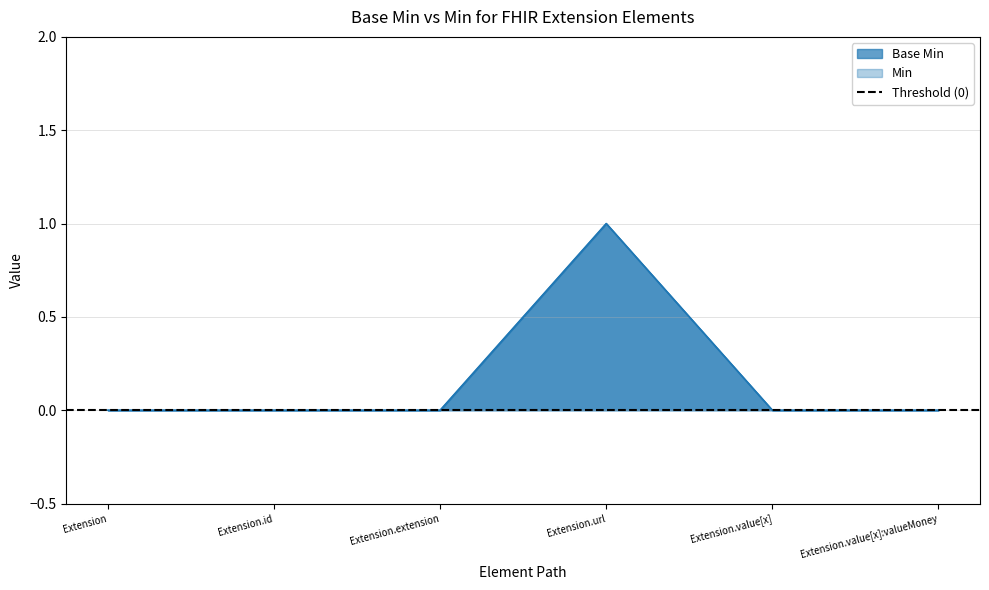

What position from the left is Extension.extension?

3